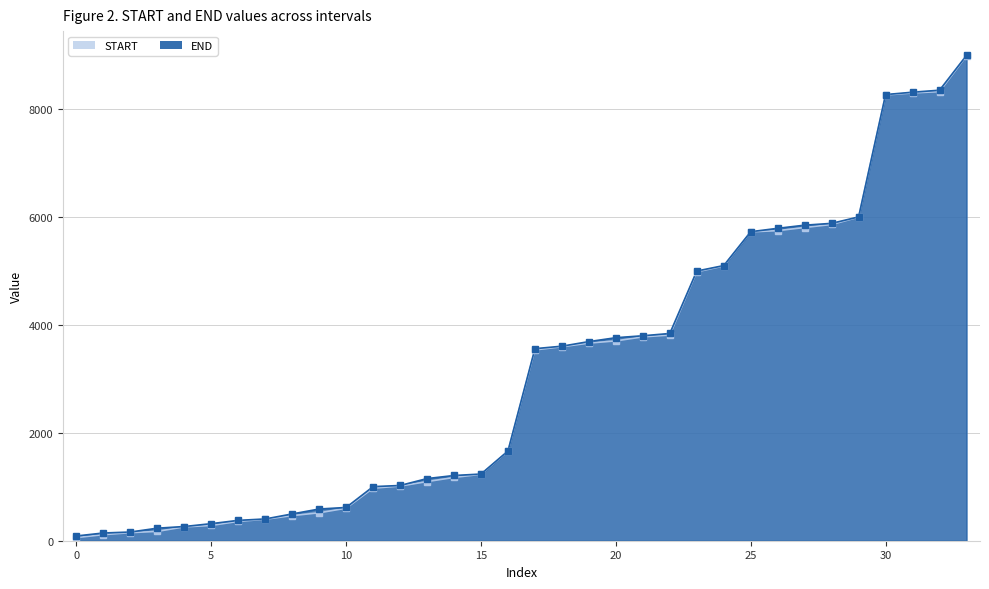

How many data points in START are less than 3534?

17